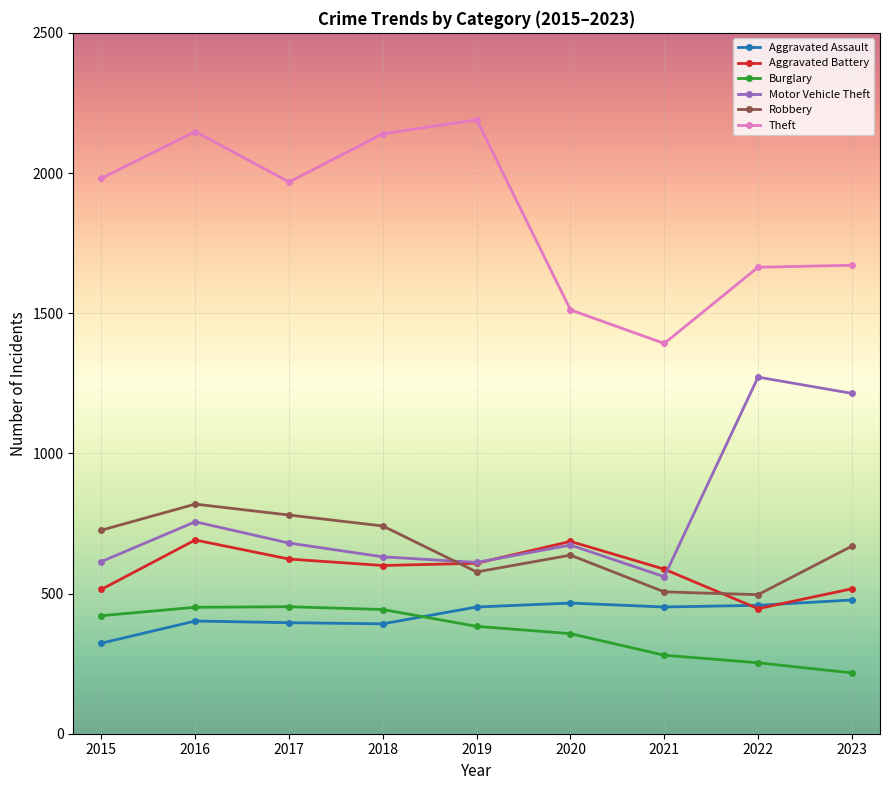

Which category has the lowest value across all series?

2023